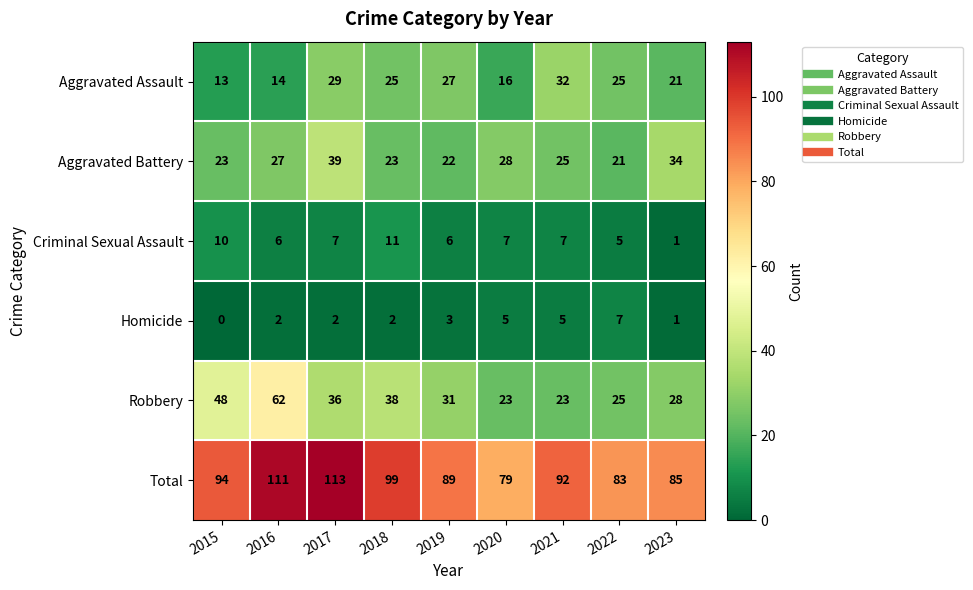

Which series has the largest total across all categories?

Total